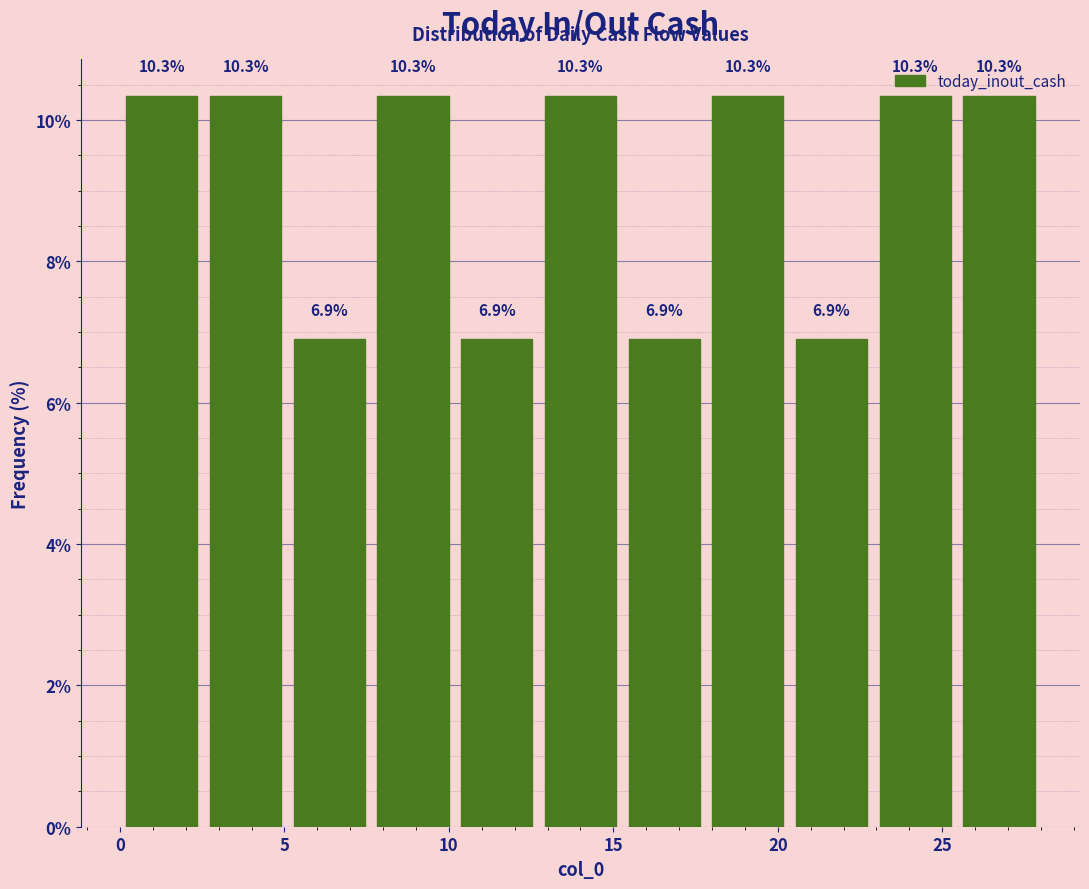

What is the height of the bar covering 18.0 to 20.5 on the x-axis? The bar edges are not printed on the chart, so give them approximately, as read against the axis.

10.3